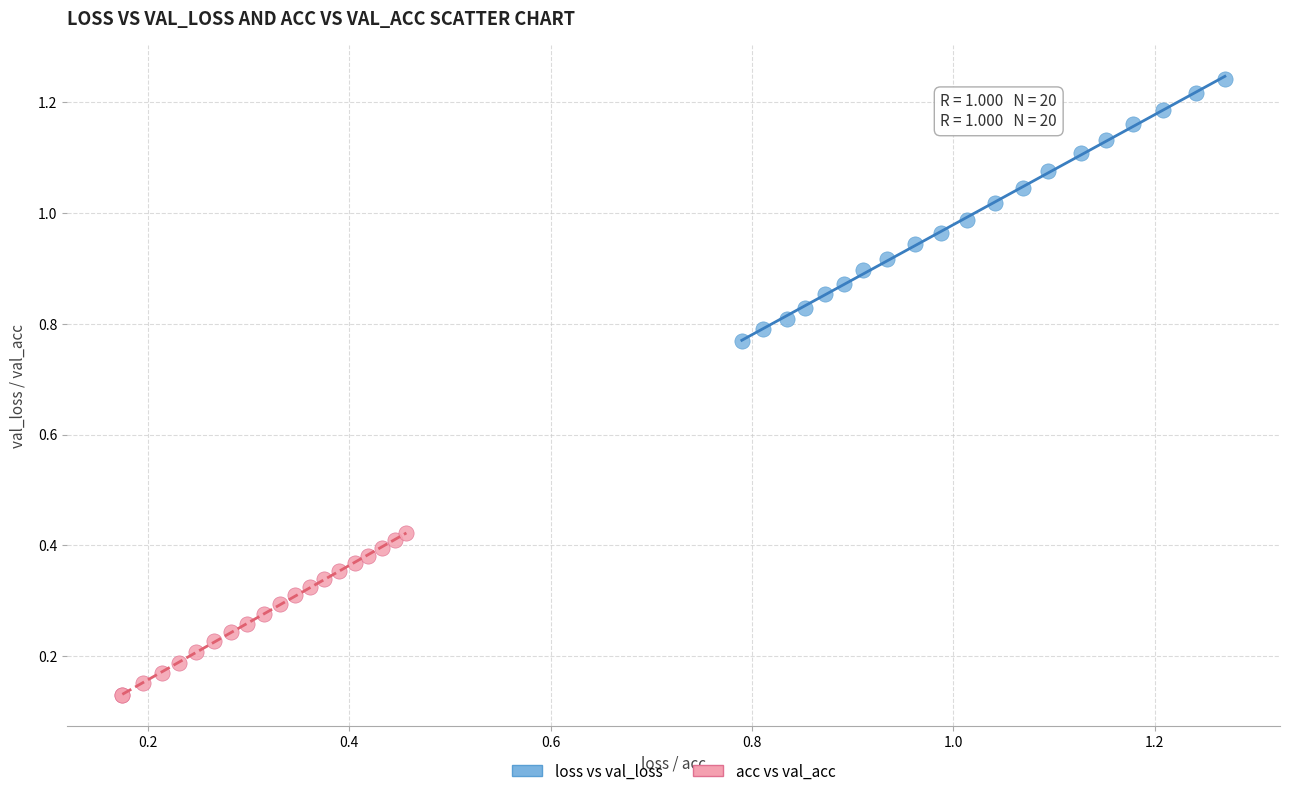

Which series contains the highest Y value?

loss vs val_loss